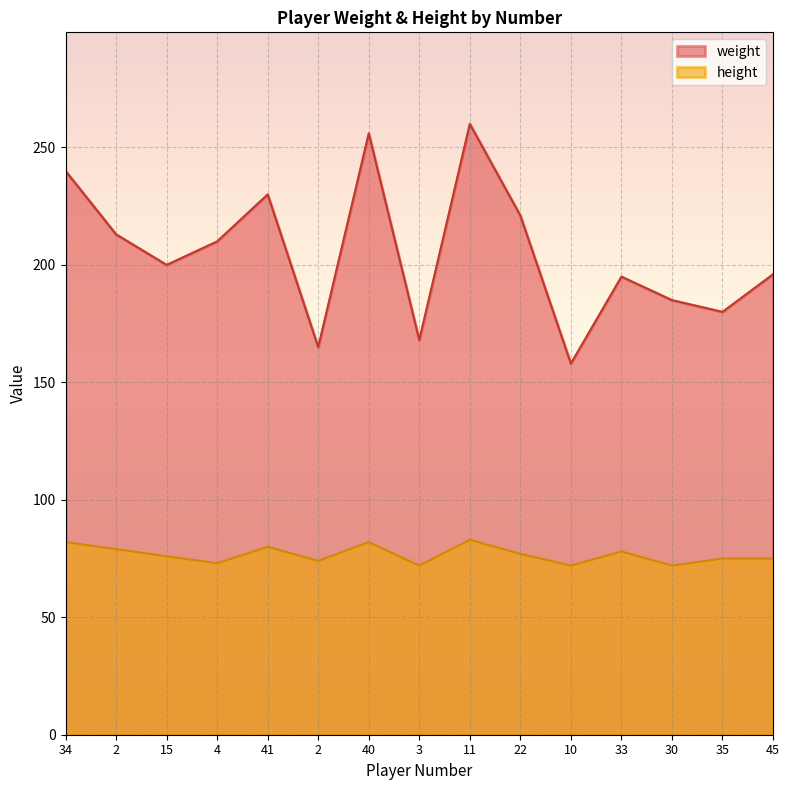

List the labels in order of weight value, largest first.

11, 40, 34, 41, 22, 2, 4, 15, 45, 33, 30, 35, 3, 2, 10